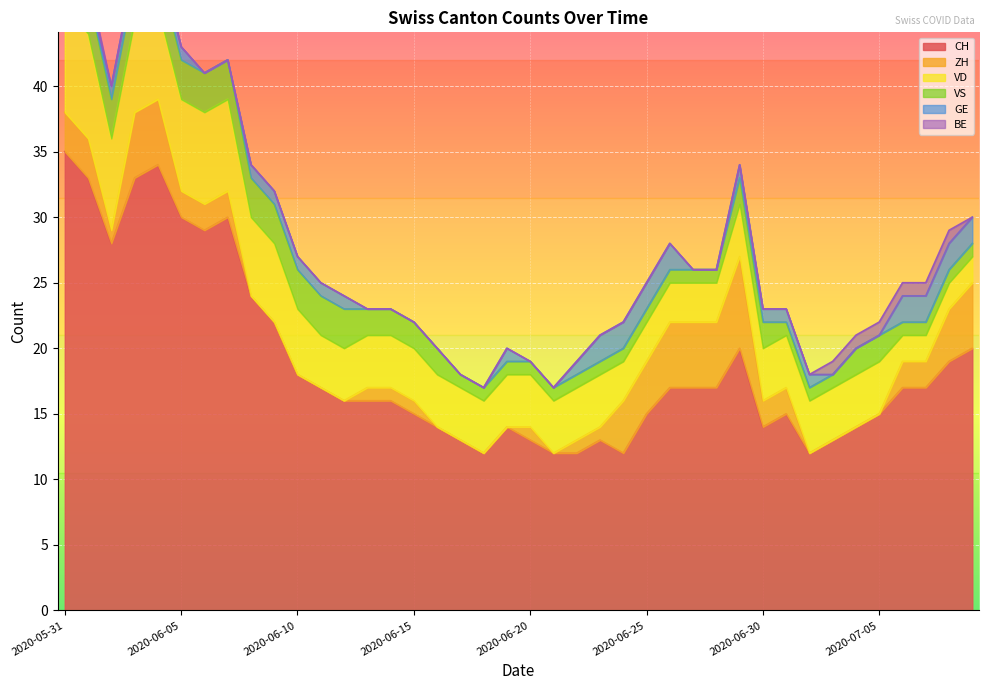

Reading left to right, list all the values displayed in this chart.

CH: 2020-05-31=35	2020-06-01=33	2020-06-02=28	2020-06-03=33	2020-06-04=34	2020-06-05=30	2020-06-06=29	2020-06-07=30	2020-06-08=24	2020-06-09=22	2020-06-10=18	2020-06-11=17	2020-06-12=16	2020-06-13=16	2020-06-14=16	2020-06-15=15	2020-06-16=14	2020-06-17=13	2020-06-18=12	2020-06-19=14	2020-06-20=13	2020-06-21=12	2020-06-22=12	2020-06-23=13	2020-06-24=12	2020-06-25=15	2020-06-26=17	2020-06-27=17	2020-06-28=17	2020-06-29=20	2020-06-30=14	2020-07-01=15	2020-07-02=12	2020-07-03=13	2020-07-04=14	2020-07-05=15	2020-07-06=17	2020-07-07=17	2020-07-08=19	2020-07-09=20
ZH: 2020-05-31=3	2020-06-01=3	2020-06-02=1	2020-06-03=5	2020-06-04=5	2020-06-05=2	2020-06-06=2	2020-06-07=2	2020-06-08=0	2020-06-09=0	2020-06-10=0	2020-06-11=0	2020-06-12=0	2020-06-13=1	2020-06-14=1	2020-06-15=1	2020-06-16=0	2020-06-17=0	2020-06-18=0	2020-06-19=0	2020-06-20=1	2020-06-21=0	2020-06-22=1	2020-06-23=1	2020-06-24=4	2020-06-25=4	2020-06-26=5	2020-06-27=5	2020-06-28=5	2020-06-29=7	2020-06-30=2	2020-07-01=2	2020-07-02=0	2020-07-03=0	2020-07-04=0	2020-07-05=0	2020-07-06=2	2020-07-07=2	2020-07-08=4	2020-07-09=5
VD: 2020-05-31=8	2020-06-01=8	2020-06-02=7	2020-06-03=7	2020-06-04=7	2020-06-05=7	2020-06-06=7	2020-06-07=7	2020-06-08=6	2020-06-09=6	2020-06-10=5	2020-06-11=4	2020-06-12=4	2020-06-13=4	2020-06-14=4	2020-06-15=4	2020-06-16=4	2020-06-17=4	2020-06-18=4	2020-06-19=4	2020-06-20=4	2020-06-21=4	2020-06-22=4	2020-06-23=4	2020-06-24=3	2020-06-25=3	2020-06-26=3	2020-06-27=3	2020-06-28=3	2020-06-29=4	2020-06-30=4	2020-07-01=4	2020-07-02=4	2020-07-03=4	2020-07-04=4	2020-07-05=4	2020-07-06=2	2020-07-07=2	2020-07-08=2	2020-07-09=2
VS: 2020-05-31=5	2020-06-01=3	2020-06-02=3	2020-06-03=3	2020-06-04=3	2020-06-05=3	2020-06-06=3	2020-06-07=3	2020-06-08=3	2020-06-09=3	2020-06-10=3	2020-06-11=3	2020-06-12=3	2020-06-13=2	2020-06-14=2	2020-06-15=2	2020-06-16=2	2020-06-17=1	2020-06-18=1	2020-06-19=1	2020-06-20=1	2020-06-21=1	2020-06-22=1	2020-06-23=1	2020-06-24=1	2020-06-25=1	2020-06-26=1	2020-06-27=1	2020-06-28=1	2020-06-29=2	2020-06-30=2	2020-07-01=1	2020-07-02=1	2020-07-03=1	2020-07-04=2	2020-07-05=2	2020-07-06=1	2020-07-07=1	2020-07-08=1	2020-07-09=1
GE: 2020-05-31=0	2020-06-01=0	2020-06-02=1	2020-06-03=1	2020-06-04=1	2020-06-05=1	2020-06-06=0	2020-06-07=0	2020-06-08=1	2020-06-09=1	2020-06-10=1	2020-06-11=1	2020-06-12=1	2020-06-13=0	2020-06-14=0	2020-06-15=0	2020-06-16=0	2020-06-17=0	2020-06-18=0	2020-06-19=1	2020-06-20=0	2020-06-21=0	2020-06-22=1	2020-06-23=2	2020-06-24=2	2020-06-25=2	2020-06-26=2	2020-06-27=0	2020-06-28=0	2020-06-29=1	2020-06-30=1	2020-07-01=1	2020-07-02=1	2020-07-03=0	2020-07-04=0	2020-07-05=0	2020-07-06=2	2020-07-07=2	2020-07-08=2	2020-07-09=2
BE: 2020-05-31=1	2020-06-01=1	2020-06-02=0	2020-06-03=0	2020-06-04=0	2020-06-05=0	2020-06-06=0	2020-06-07=0	2020-06-08=0	2020-06-09=0	2020-06-10=0	2020-06-11=0	2020-06-12=0	2020-06-13=0	2020-06-14=0	2020-06-15=0	2020-06-16=0	2020-06-17=0	2020-06-18=0	2020-06-19=0	2020-06-20=0	2020-06-21=0	2020-06-22=0	2020-06-23=0	2020-06-24=0	2020-06-25=0	2020-06-26=0	2020-06-27=0	2020-06-28=0	2020-06-29=0	2020-06-30=0	2020-07-01=0	2020-07-02=0	2020-07-03=1	2020-07-04=1	2020-07-05=1	2020-07-06=1	2020-07-07=1	2020-07-08=1	2020-07-09=0